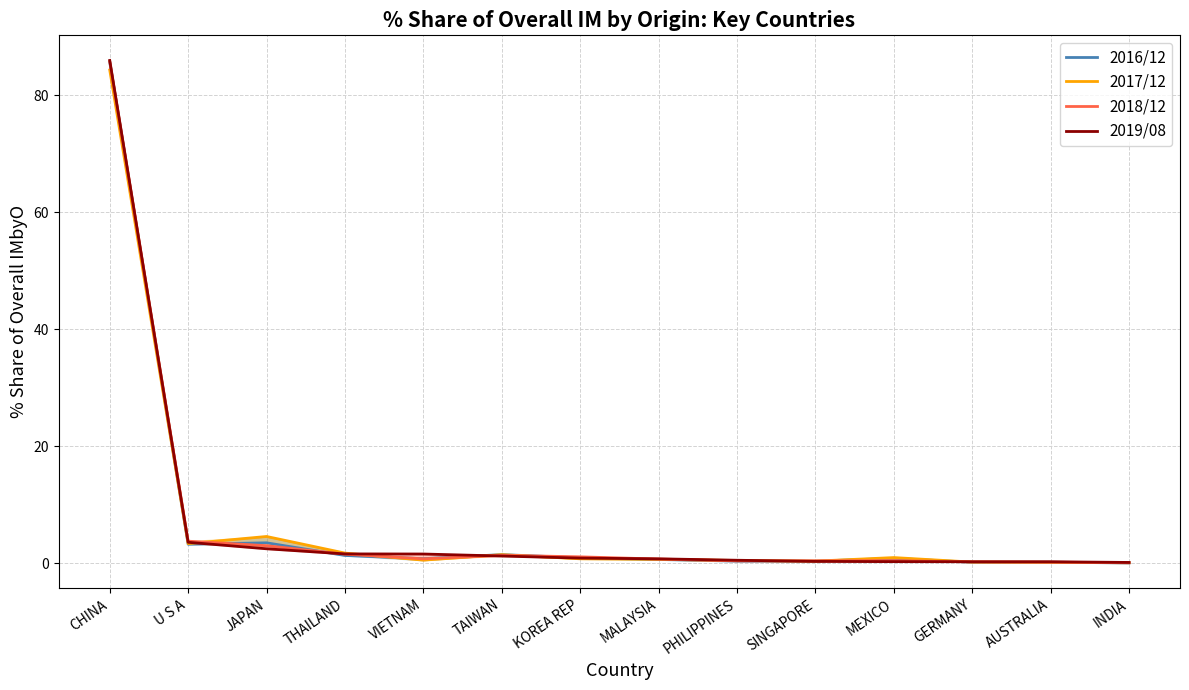

What is the approximate value of 2017/12 at MALAYSIA?

0.6